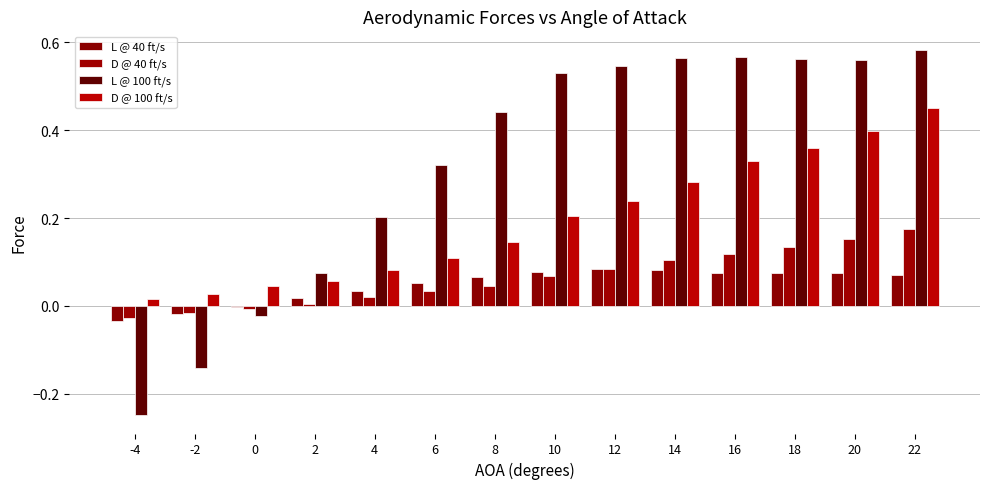

How many values in the L @ 100 ft/s series exceed 0?

11